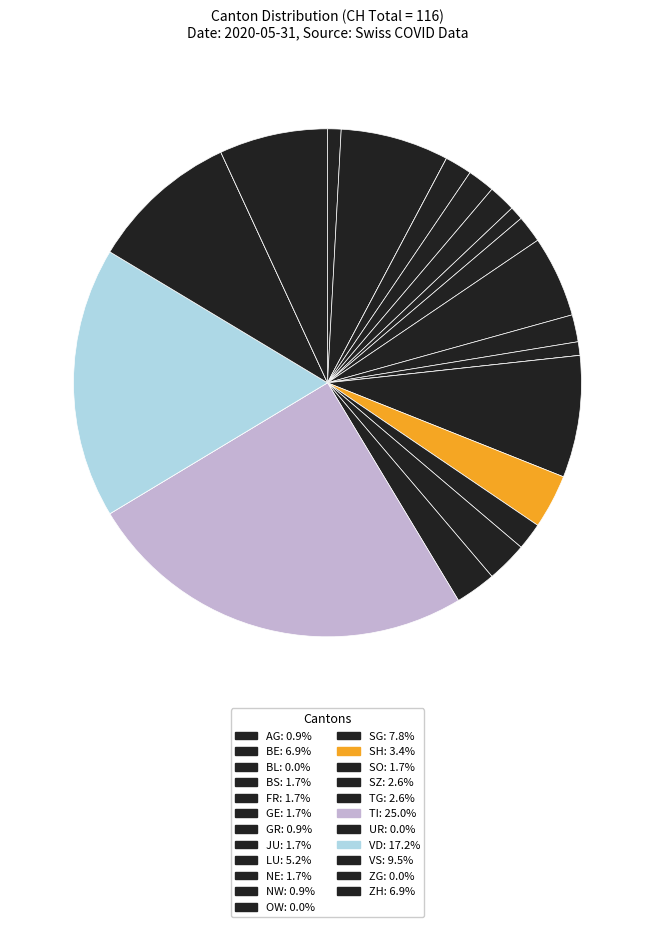

Rank the categories by value from highest to lowest.

TI, VD, VS, SG, BE, ZH, LU, SH, SZ, TG, BS, FR, GE, JU, NE, SO, AG, GR, NW, BL, OW, UR, ZG